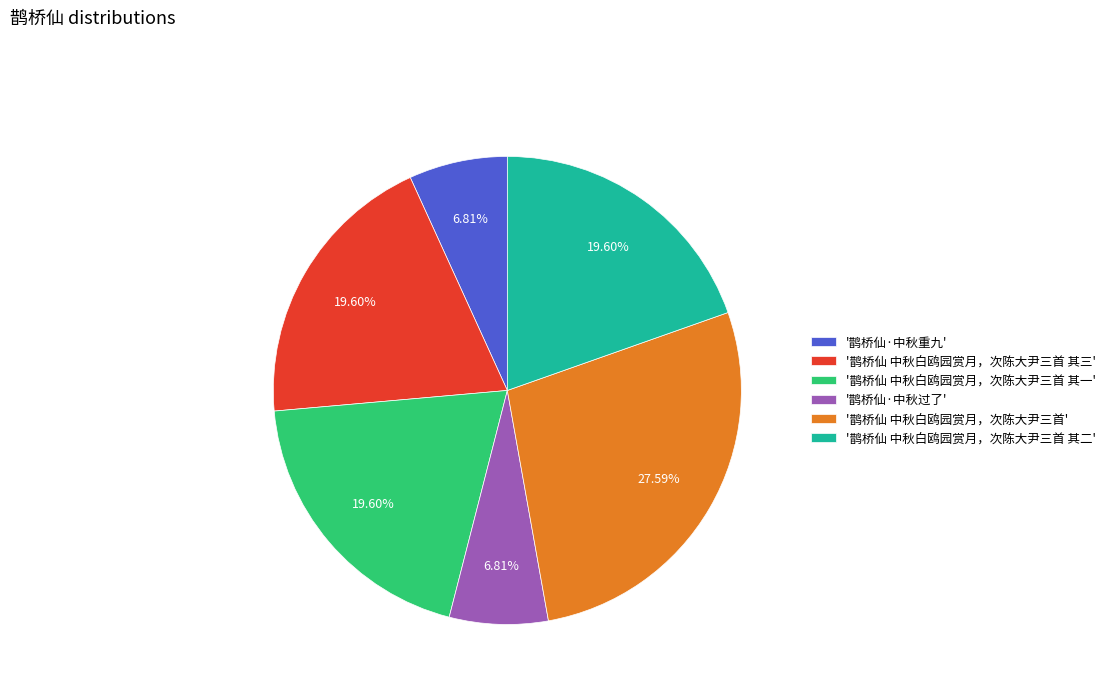

What is the ratio of the value at '鹊桥仙·中秋重九' to the value at '鹊桥仙 中秋白鸥园赏月，次陈大尹三首 其三'?

0.3